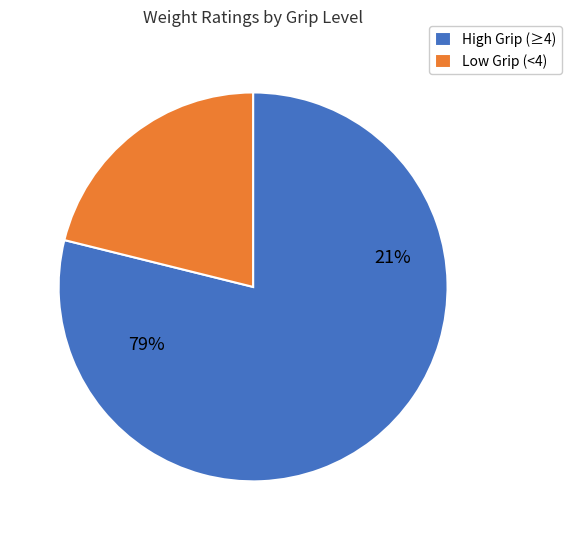

Is Respondent 3 the majority of the pie?

No